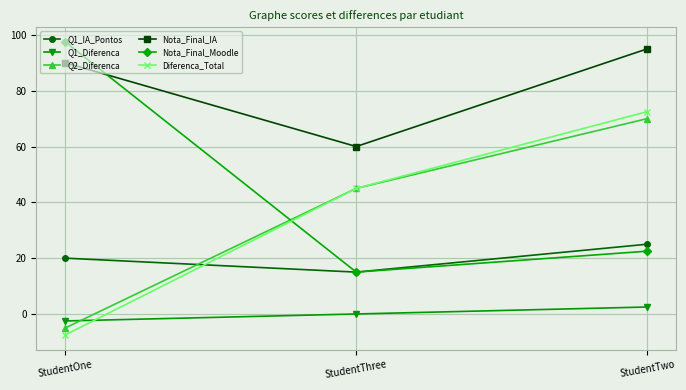

How many categories are shown in the chart?

3